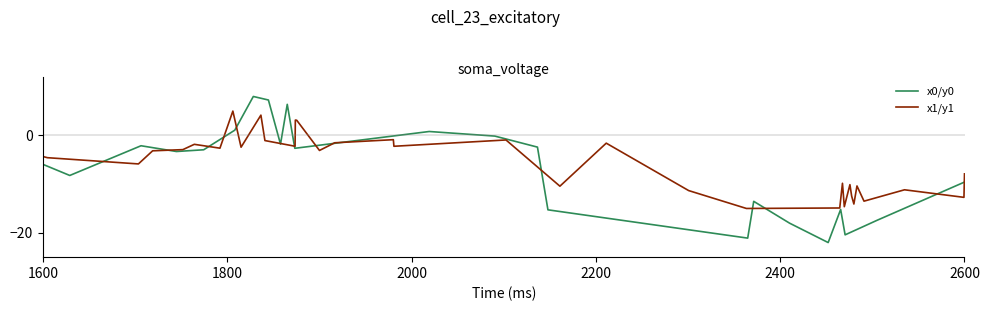

What is the label of the 3rd point from the left?

2000